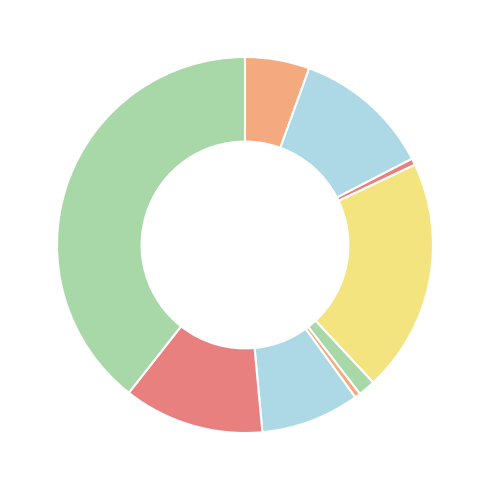

How many segments does this pie chart have?

9